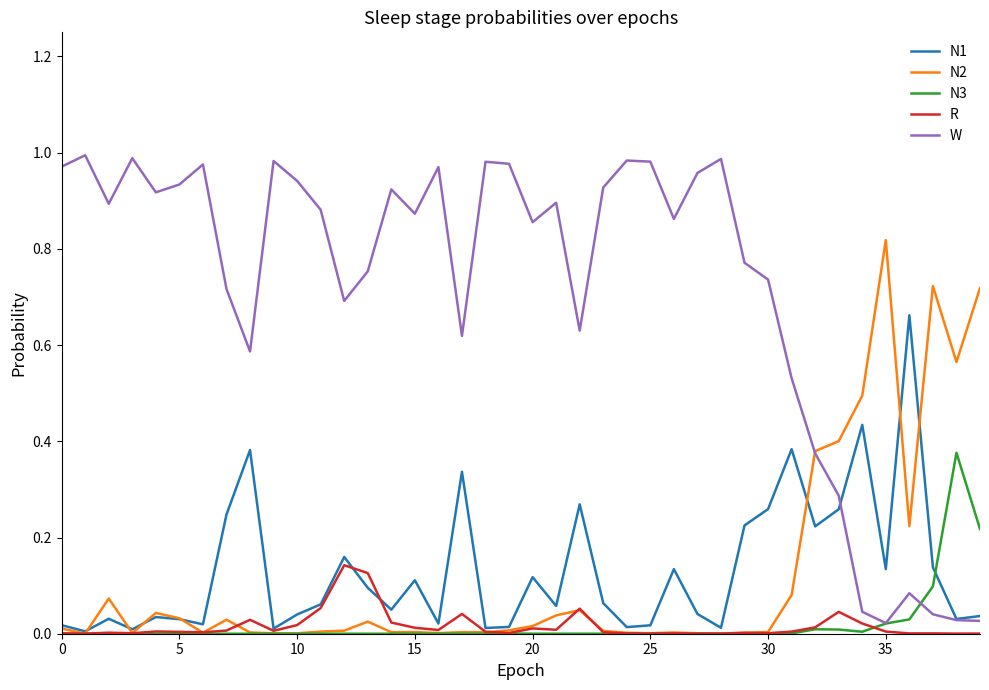

Which series has the largest range (max minus min)?

W